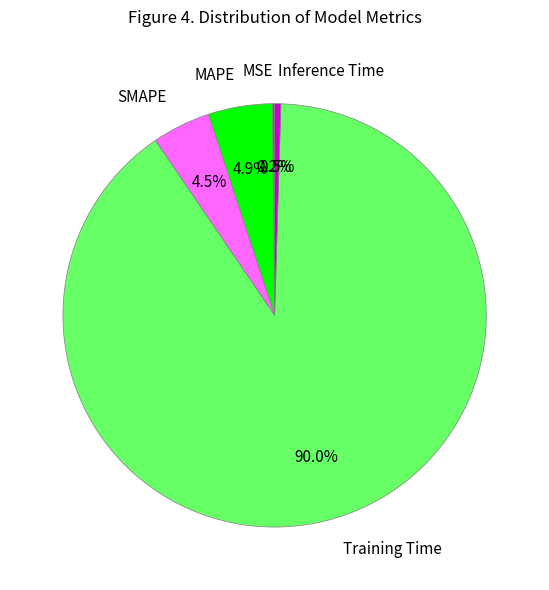

Do Training Time and MAPE together represent more than half of the pie?

Yes